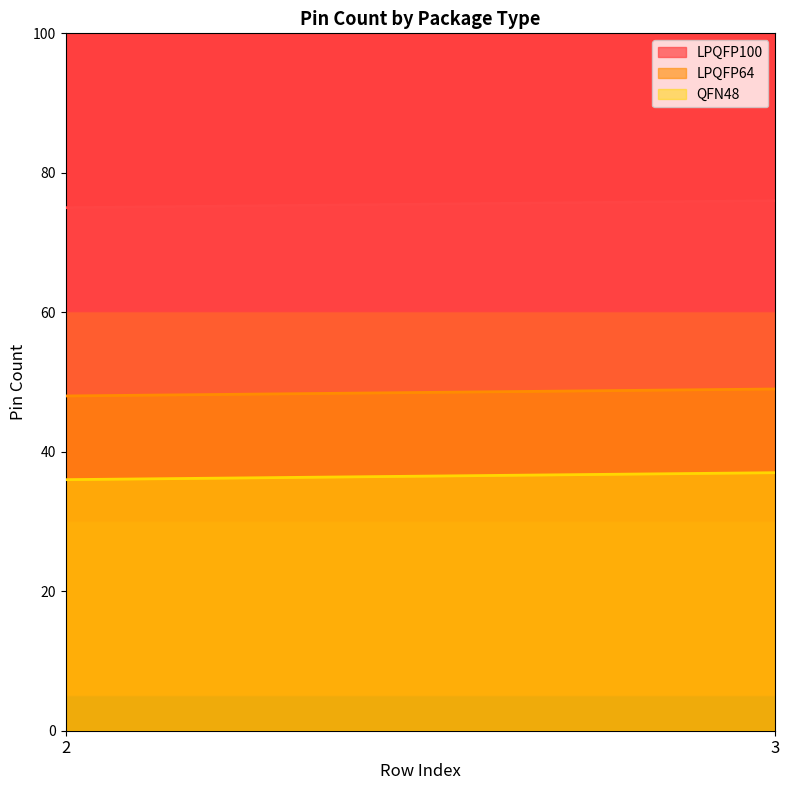

Reading left to right, what are all the values shown in this chart?

LPQFP100: 2=75	3=76
LPQFP64: 2=48	3=49
QFN48: 2=36	3=37